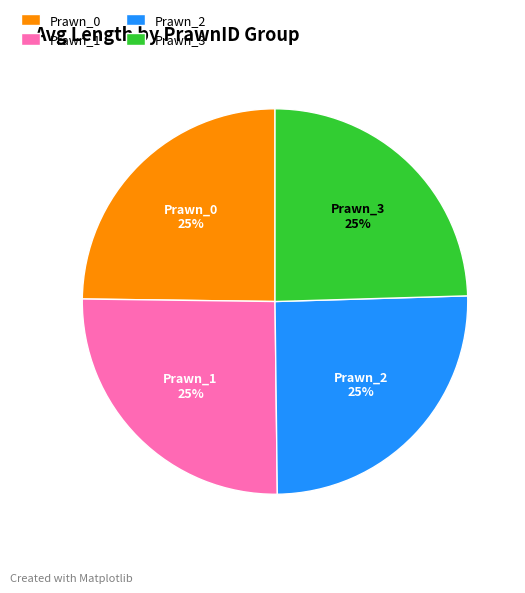

True or false: Prawn_2 accounts for 36% of the total.

False